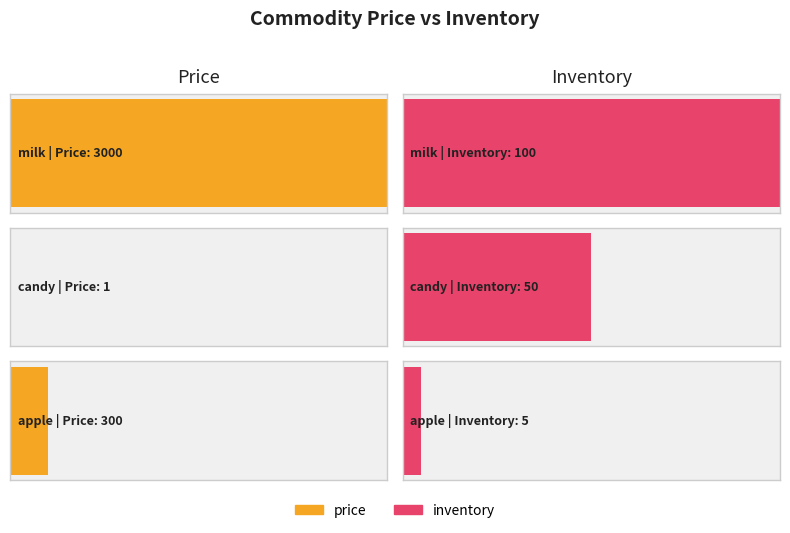

What is the highest value of the inventory series?

100